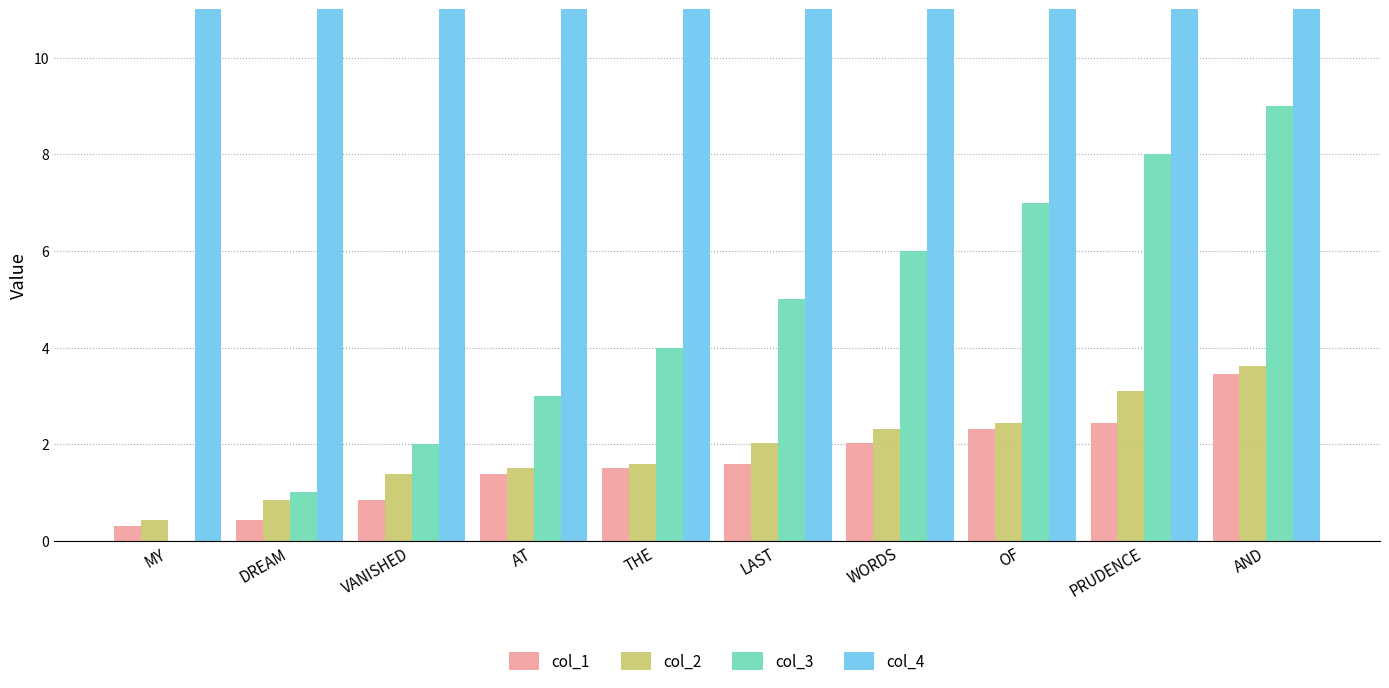

Which series has the widest spread of values?

col_3